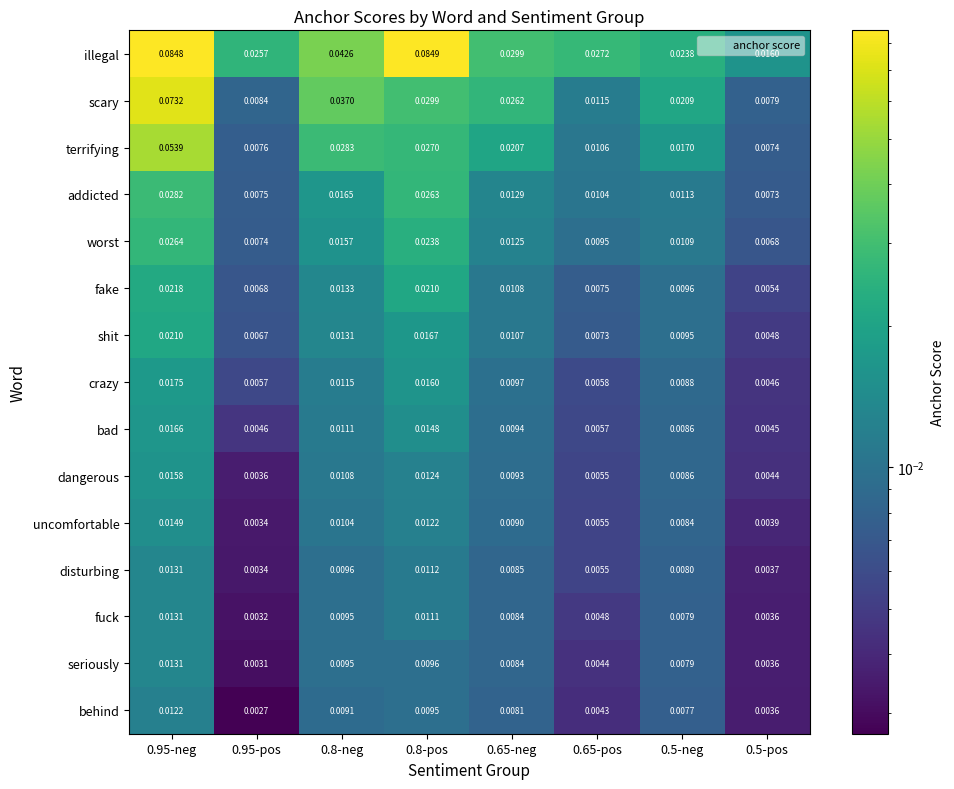

Which series has the largest range (max minus min)?

illegal